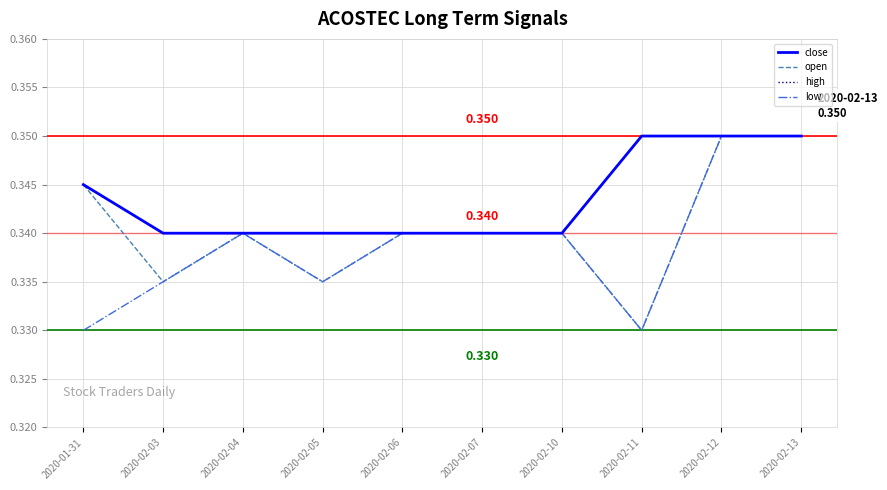

Does the chart display data point markers on the line(s)?

No